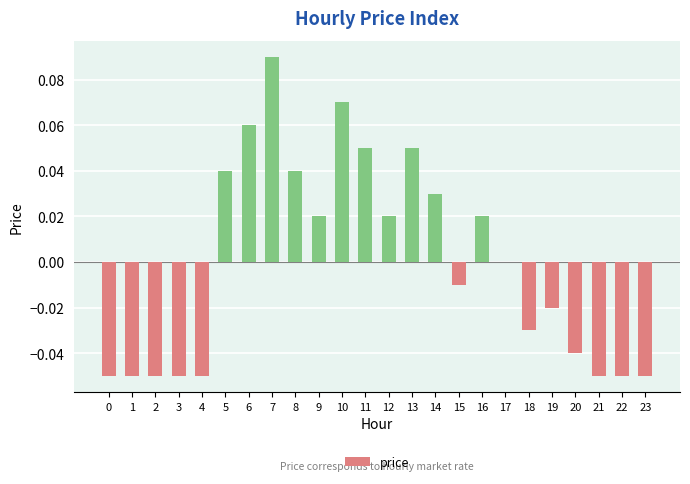

Which has a higher value, 2 or 11?

11